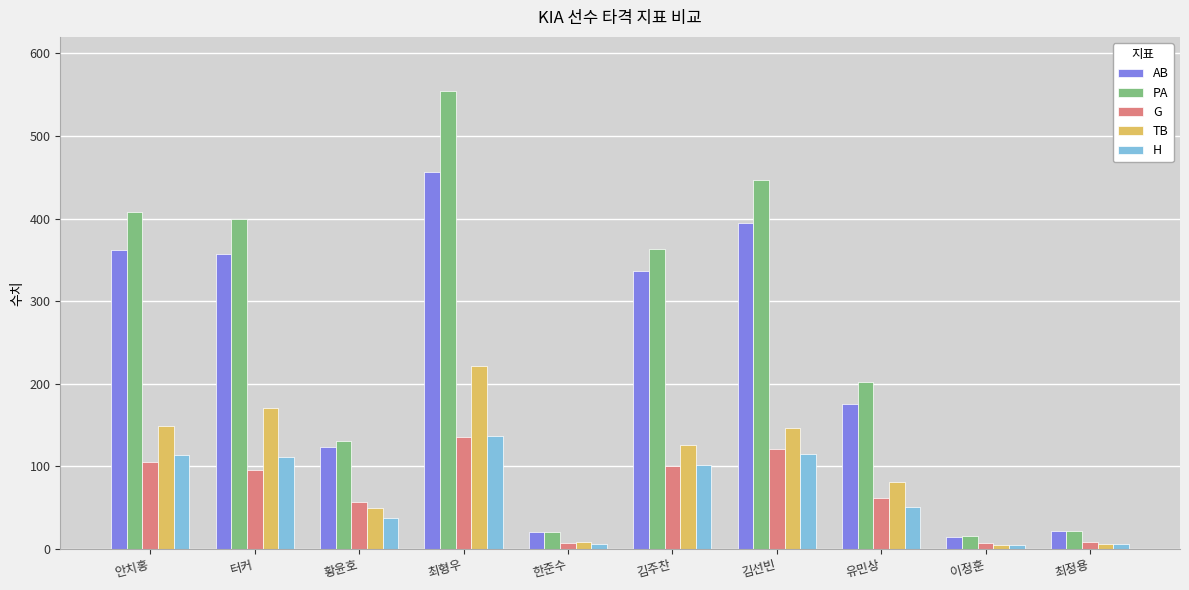

At which category is the sum across all series the highest?

최형우